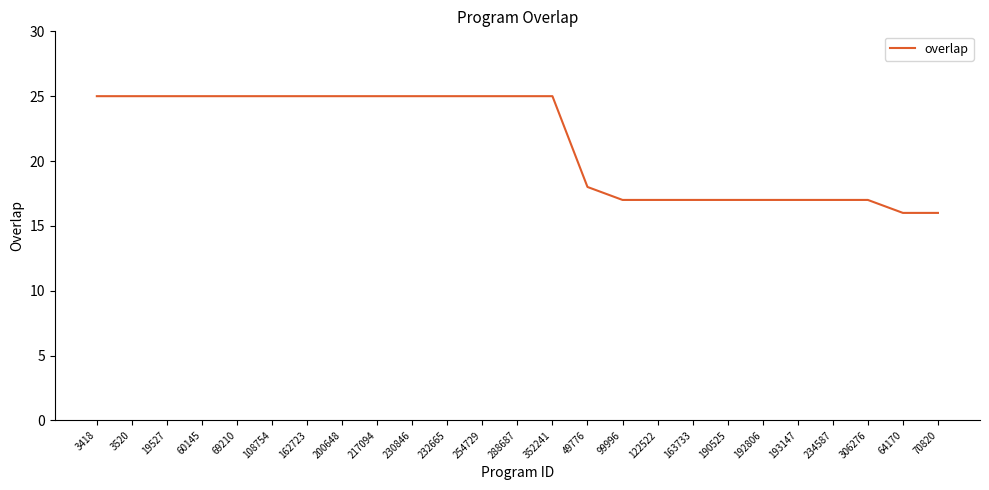

What is the difference between the maximum and minimum values?

9